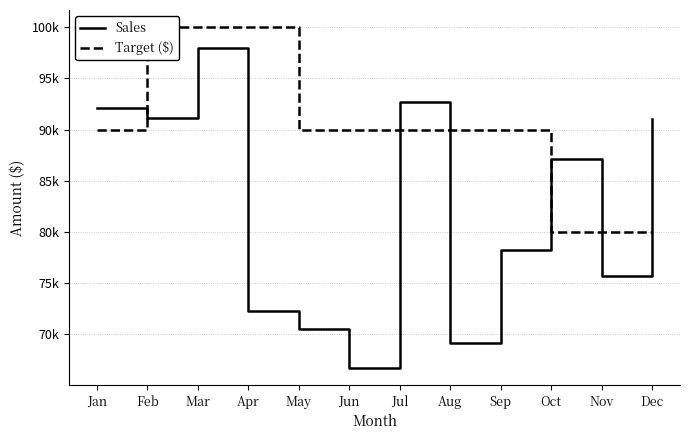

True or false: Target ($) and Sales intersect in this chart.

True